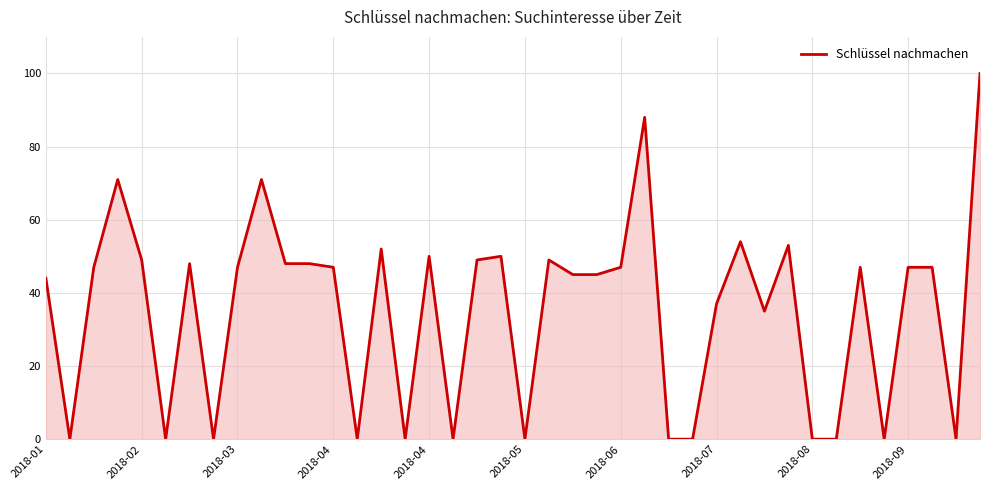

What is the greatest value displayed?

100